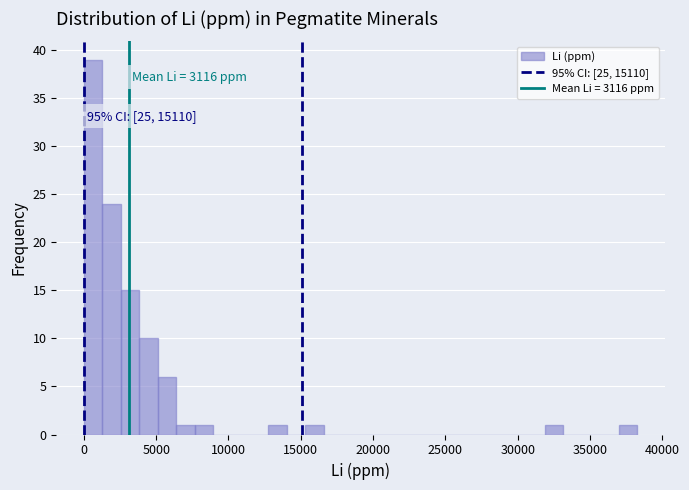

Around what value on the x-axis is the tallest bar? Give the approximate position of its centre, as read against the axis.

500